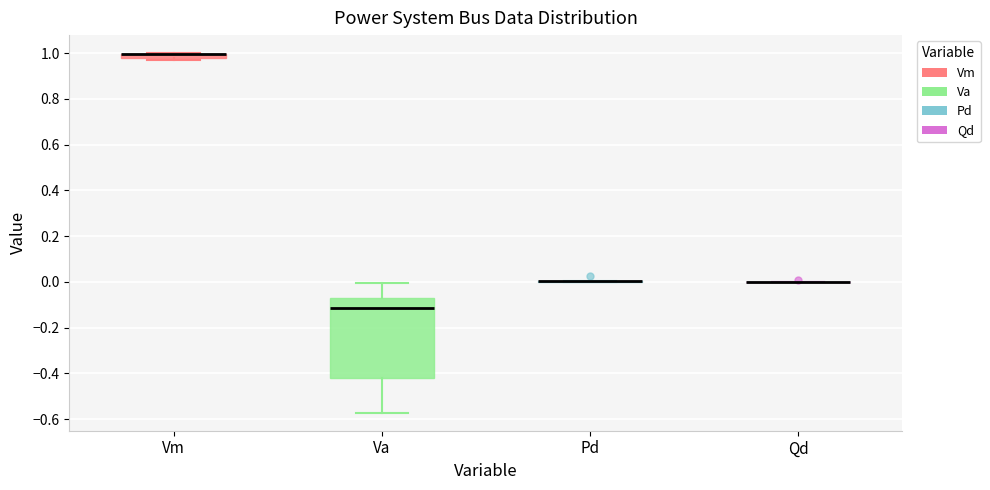

Comparing the boxes themselves (not the whiskers), which one is the tallest?

Va